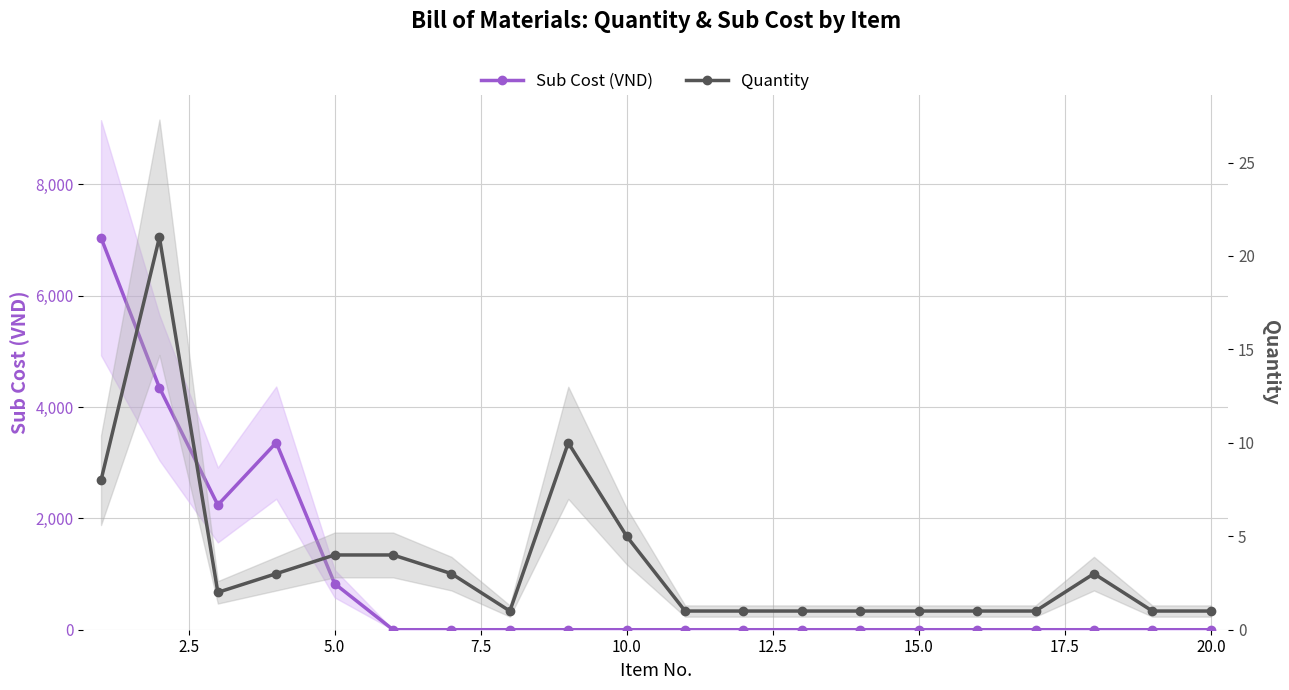

Which series has the largest total across all categories?

Sub Cost (VND)